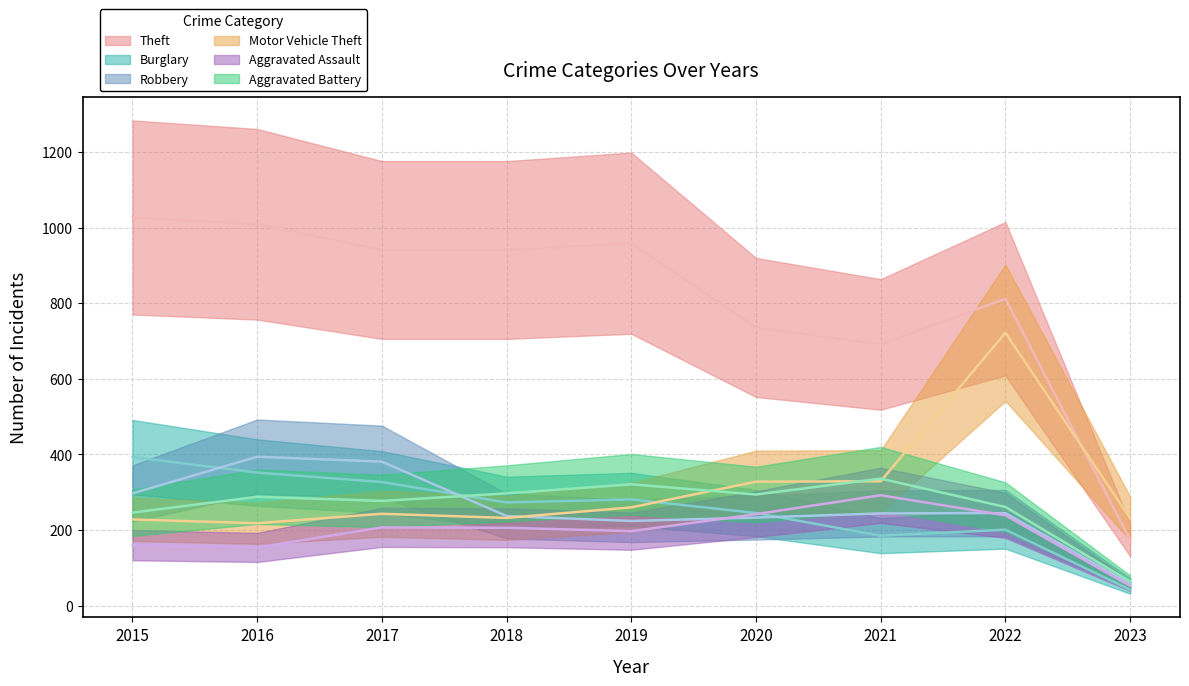

What are all the series names shown in the legend?

Theft, Burglary, Robbery, Motor Vehicle Theft, Aggravated Assault, Aggravated Battery